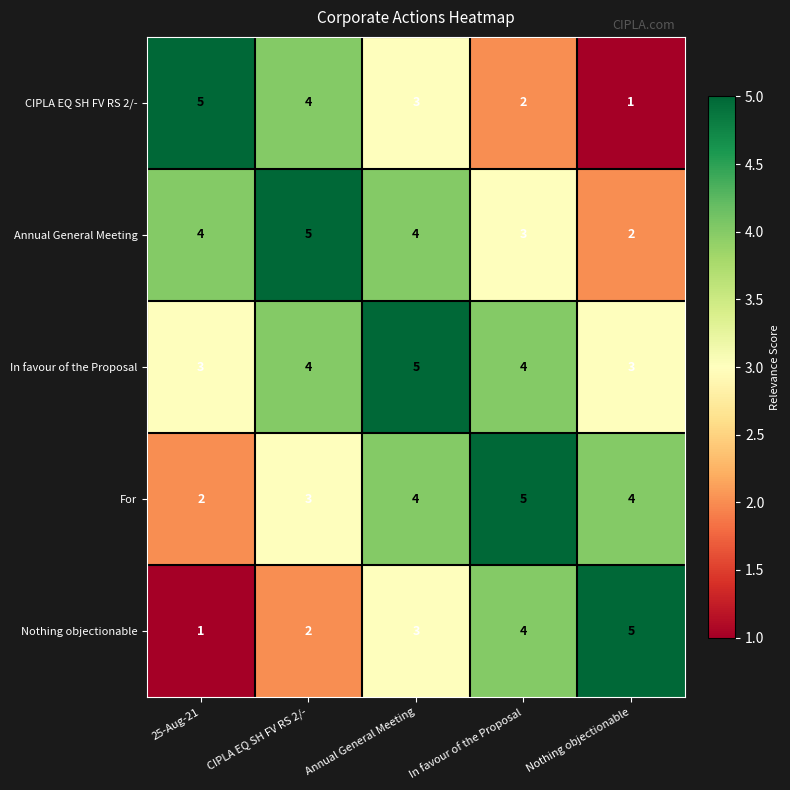

The CIPLA EQ SH FV RS 2/- series shows 6 at CIPLA EQ SH FV RS 2/-. True or false?

False